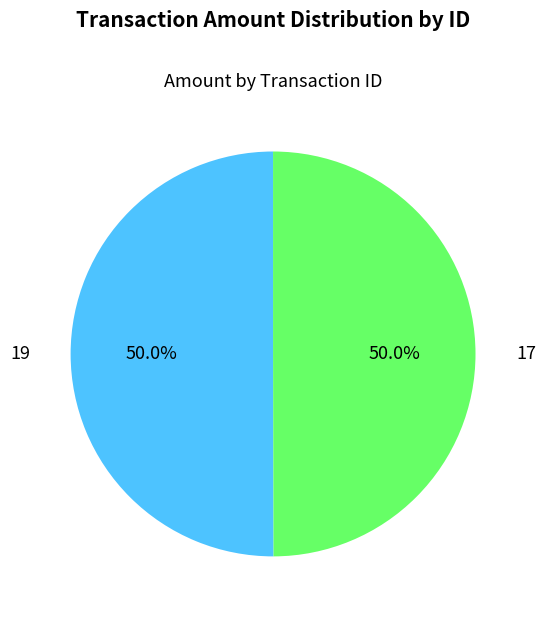

What percentage is the 17 slice, to the nearest percent?

50%